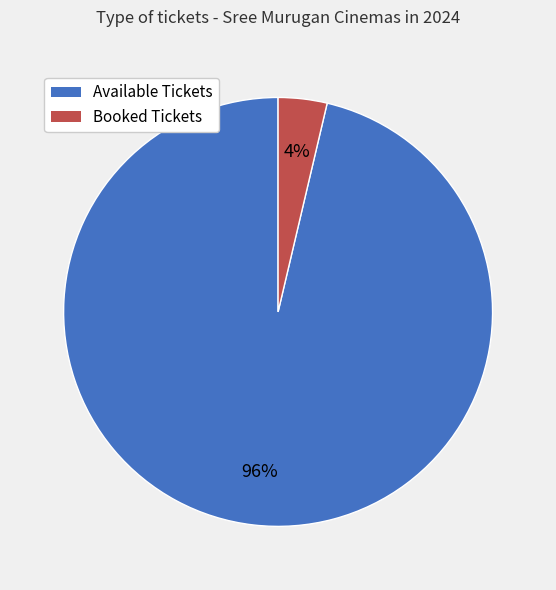

Is there a majority slice in this chart?

Yes